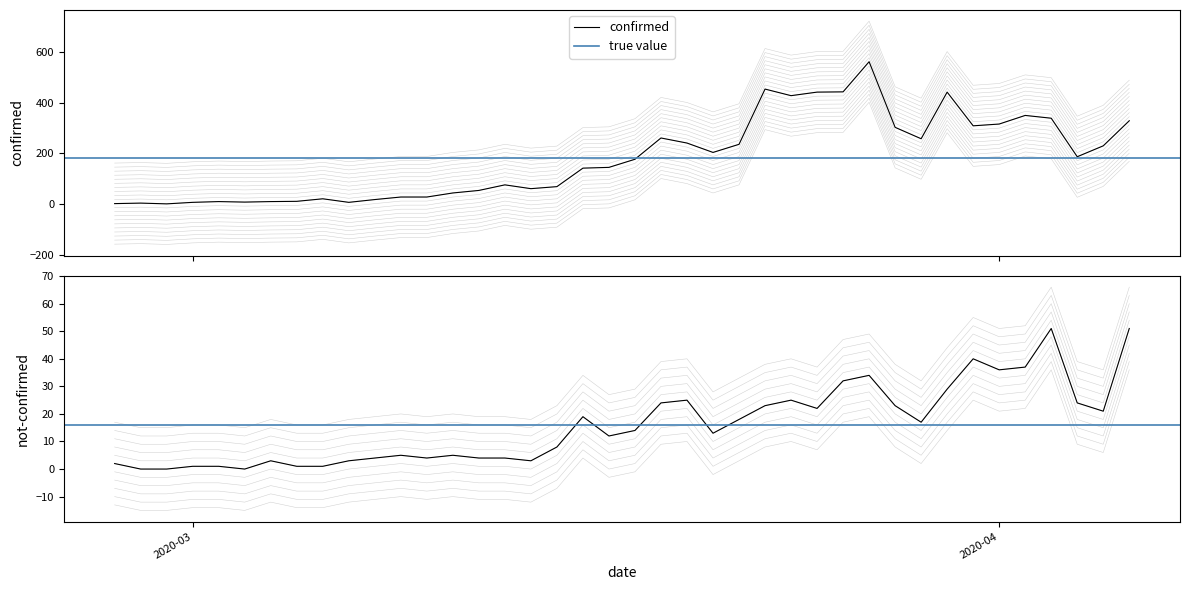

What is the sum of all not-confirmed values?

759